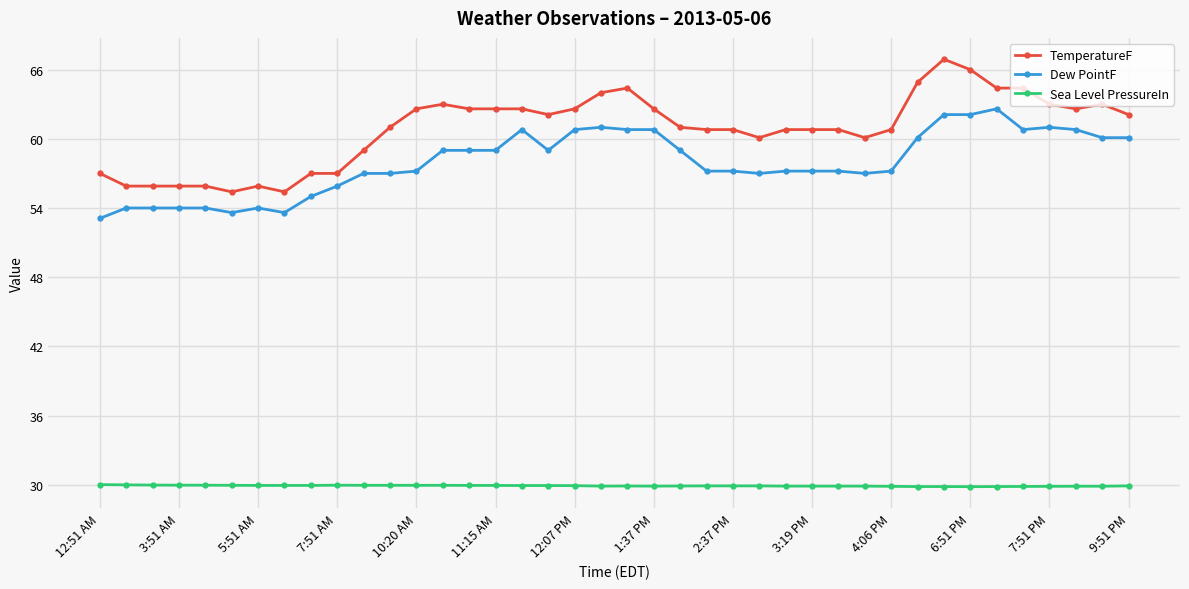

Rank the series by their maximum value, from lowest to highest.

Sea Level PressureIn, Dew PointF, TemperatureF